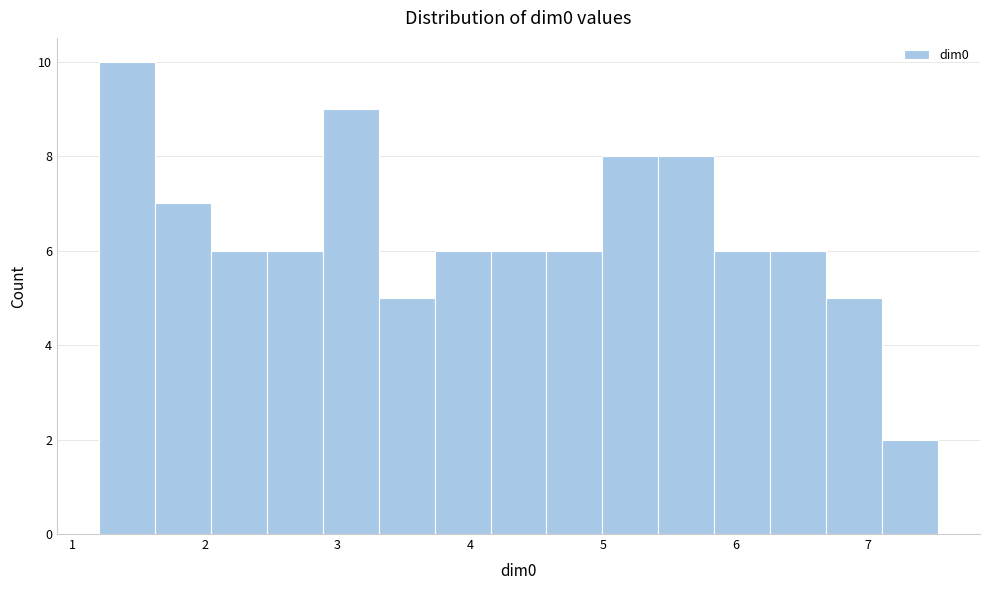

Which range on the x-axis has the tallest bar?

1.2 to 1.6